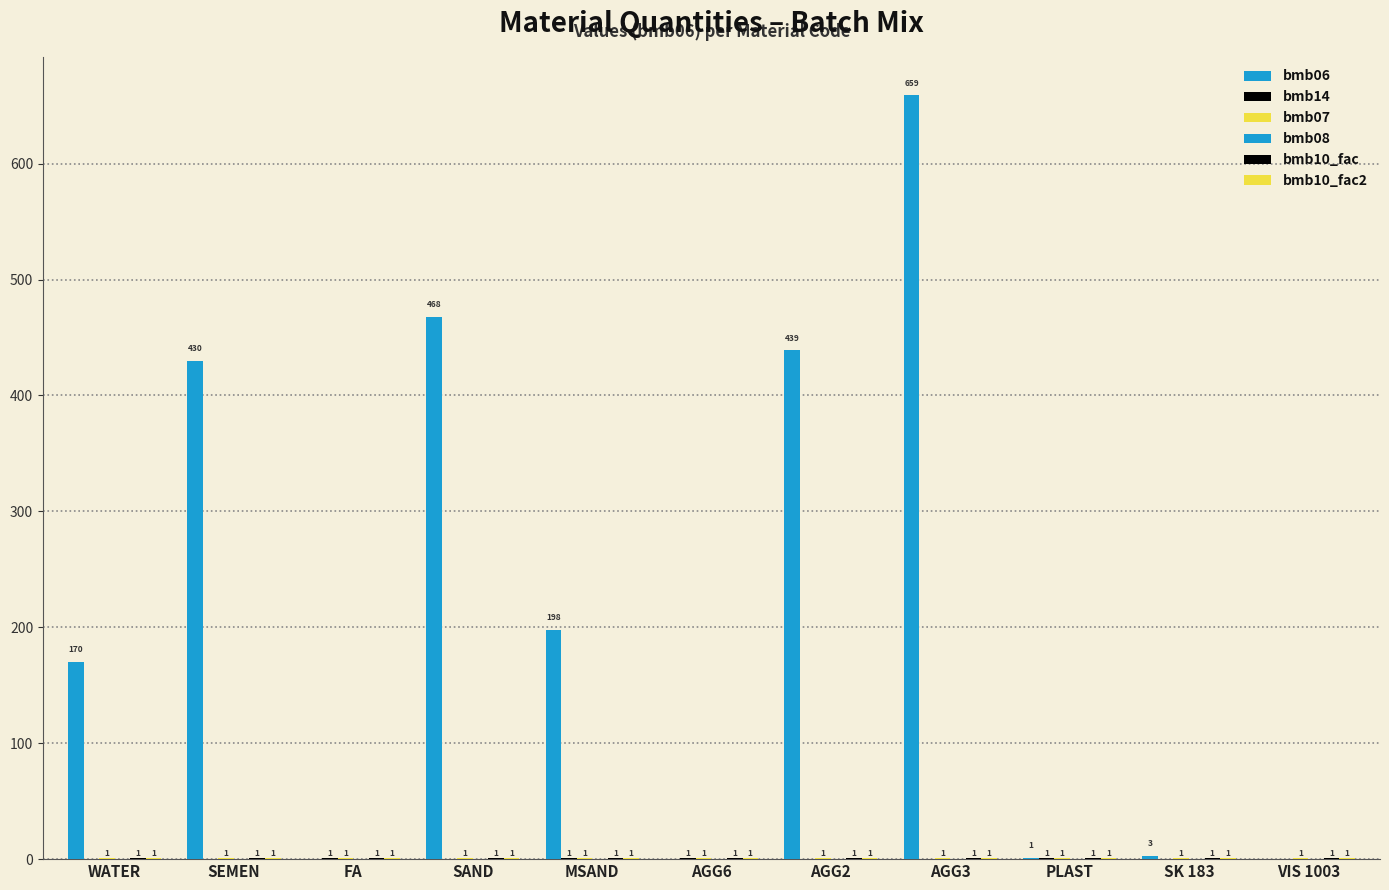

Reading left to right, transcribe all the data shown in this chart.

bmb06: 170.0	430.0	0.0	468.0	198.0	0.0	439.0	659.0	1.3	3.0	0.0
bmb14: 0.0	0.0	1.0	0.0	1.0	1.0	0.0	0.0	1.0	0.0	0.0
bmb07: 1.0	1.0	1.0	1.0	1.0	1.0	1.0	1.0	1.0	1.0	1.0
bmb08: 0.0	0.0	0.0	0.0	0.0	0.0	0.0	0.0	0.0	0.0	0.0
bmb10_fac: 1.0	1.0	1.0	1.0	1.0	1.0	1.0	1.0	1.0	1.0	1.0
bmb10_fac2: 1.0	1.0	1.0	1.0	1.0	1.0	1.0	1.0	1.0	1.0	1.0